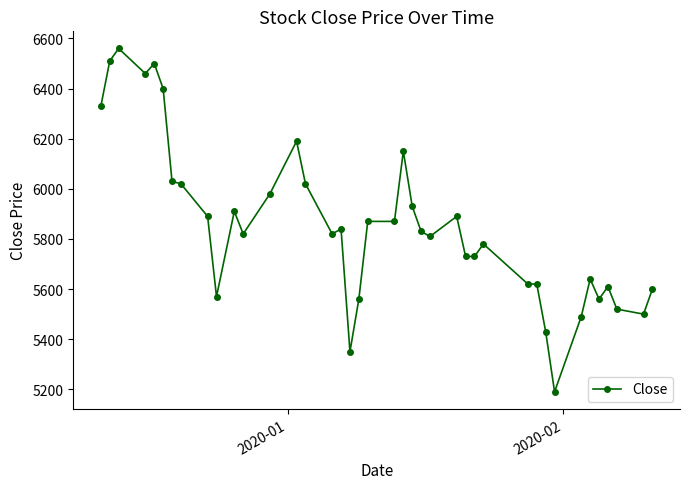

How many distinct data groups are displayed?

1